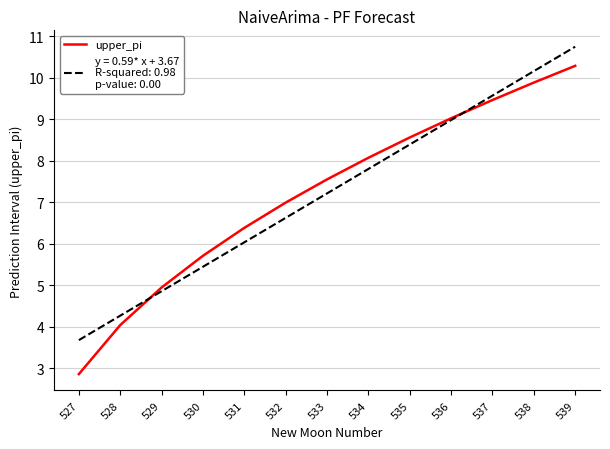

What is the spread (max minus min) of values at 539?

0.5